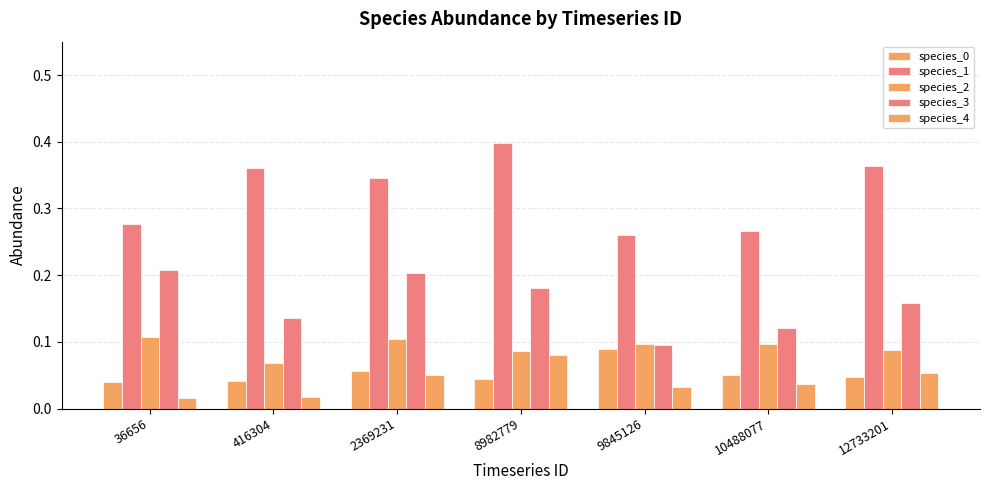

Rank the series at 10488077 from lowest to highest value.

species_4, species_0, species_2, species_3, species_1